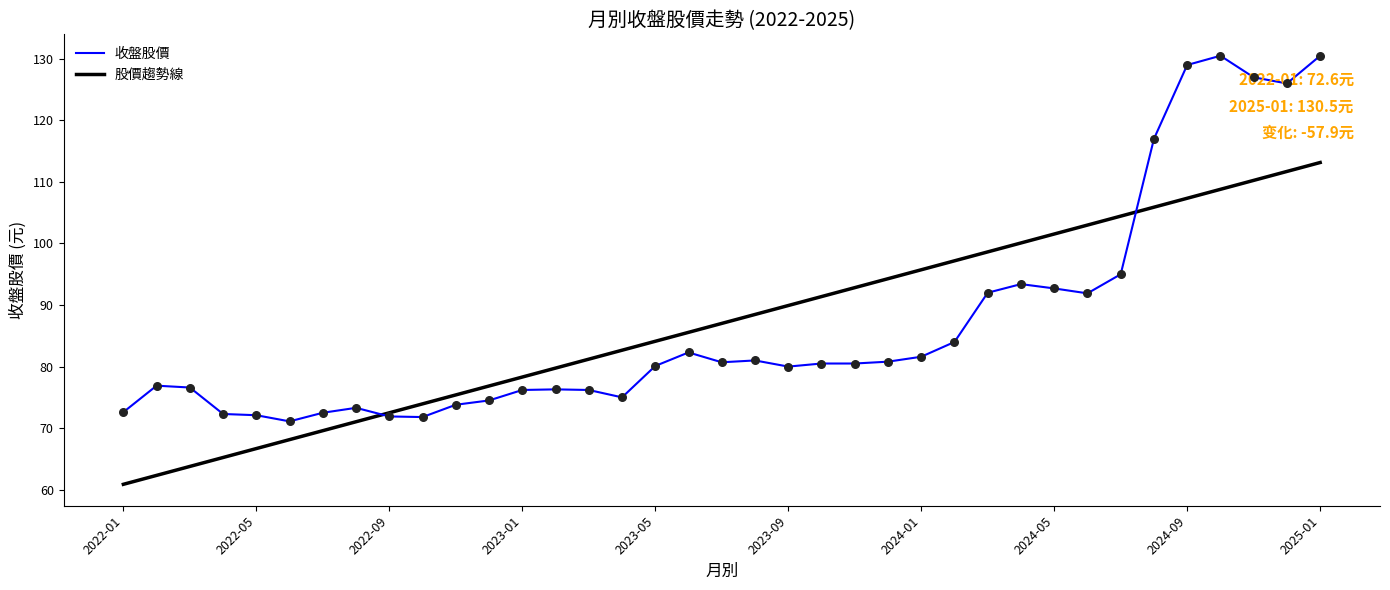

What is the smallest value displayed?

60.9